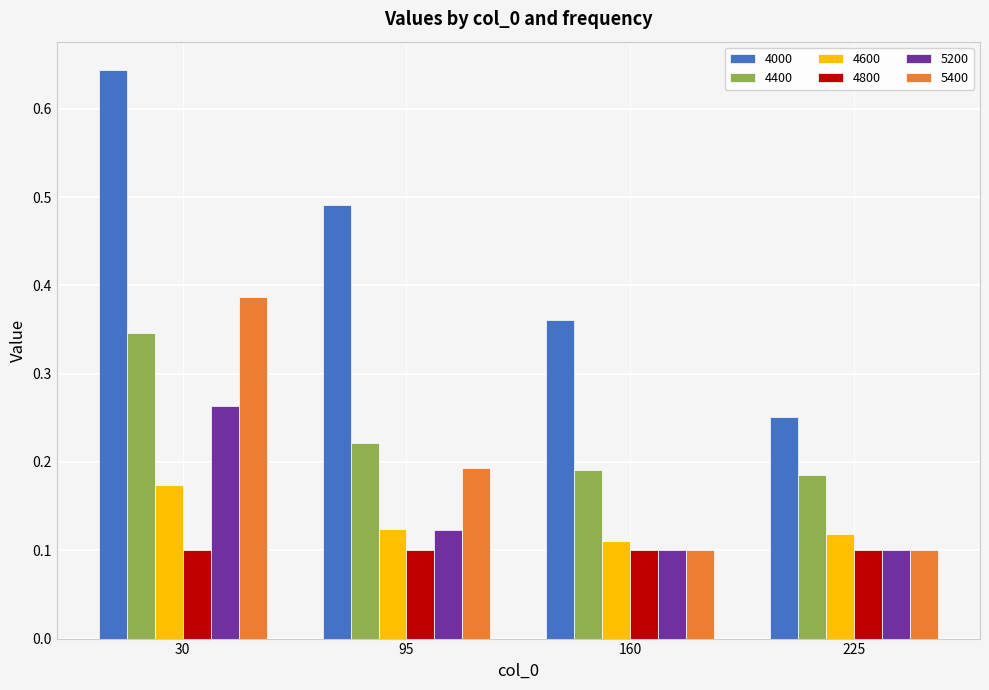

Is the value of 5400 at 30 greater than the value of 4400 at 225?

Yes